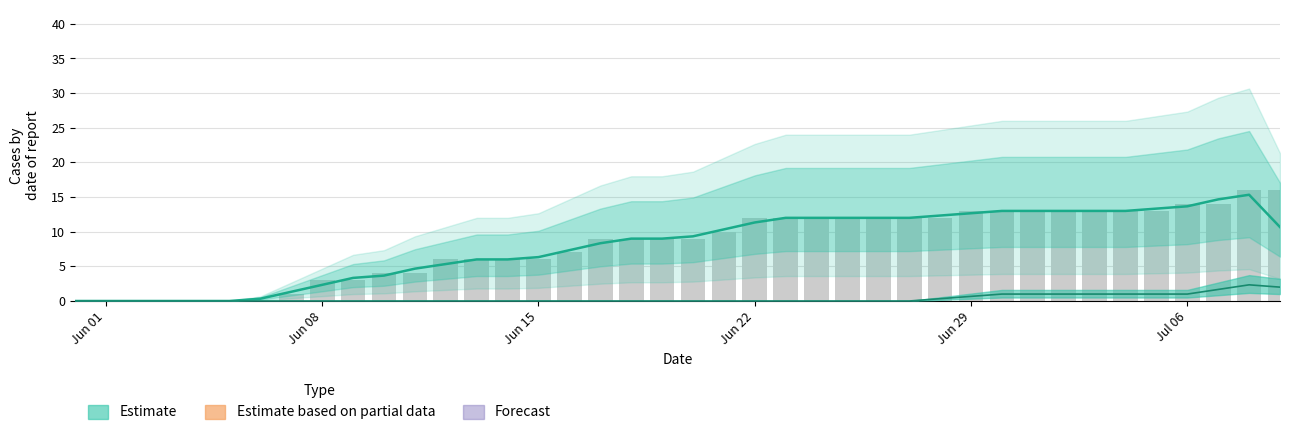

True or false: CH has a value of 18 at 34.

False